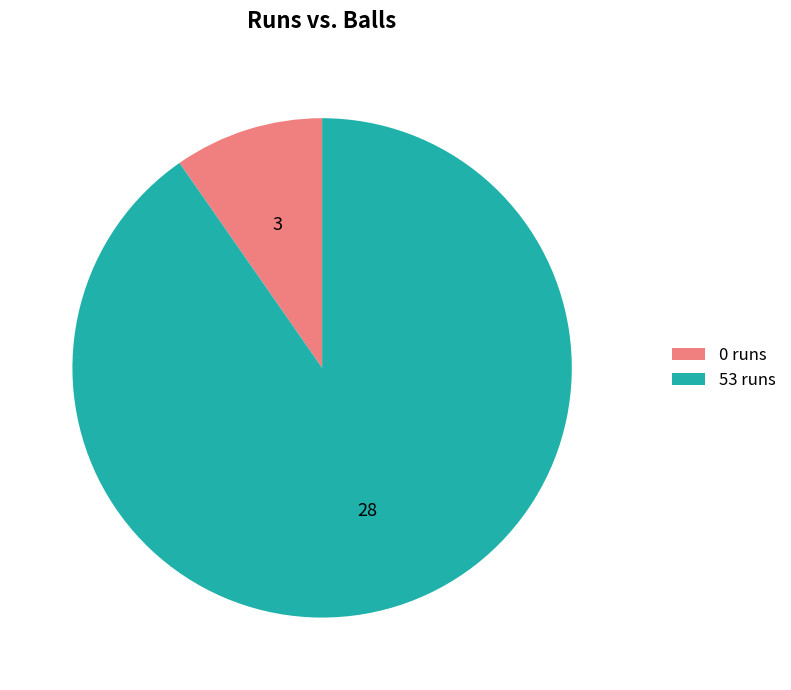

Approximately how many times larger is the value at 53 runs compared to 0 runs?

9.3